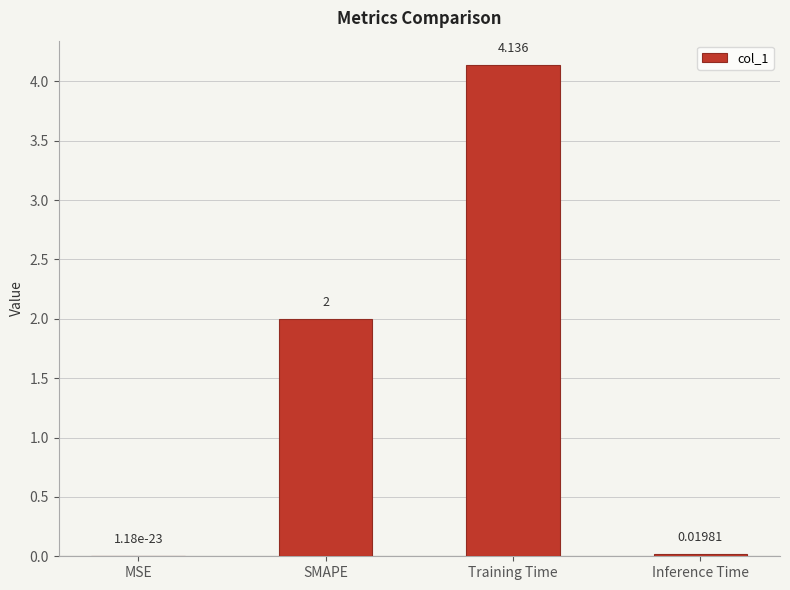

What is the change in value from Training Time to Inference Time?

-4.1